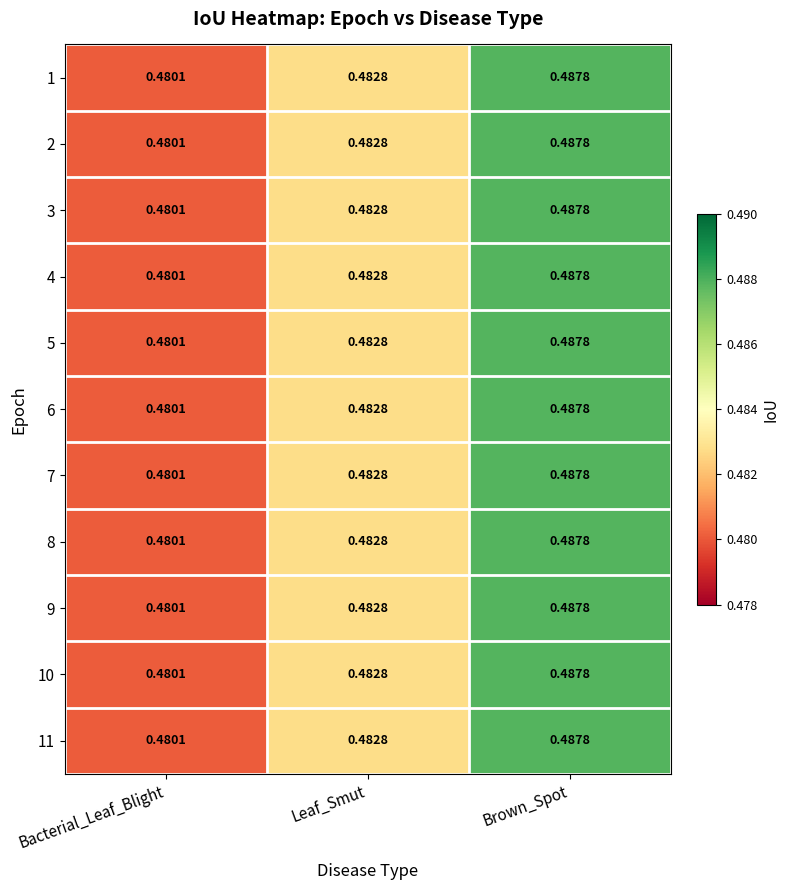

Which label corresponds to the largest value in the chart?

Brown_Spot